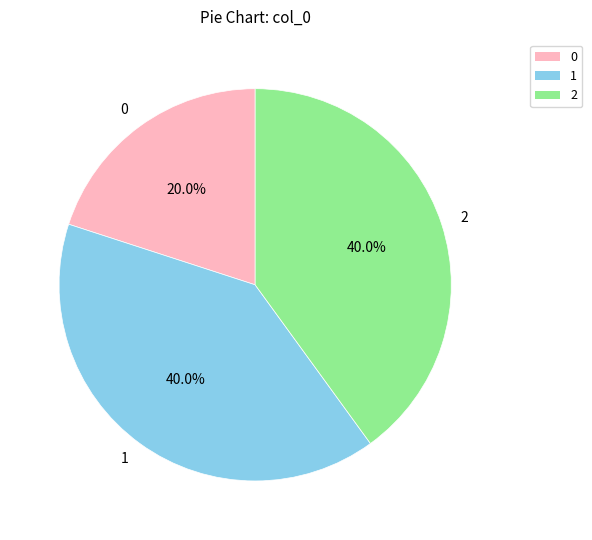

What percentage is NOT represented by 0?

80.0%